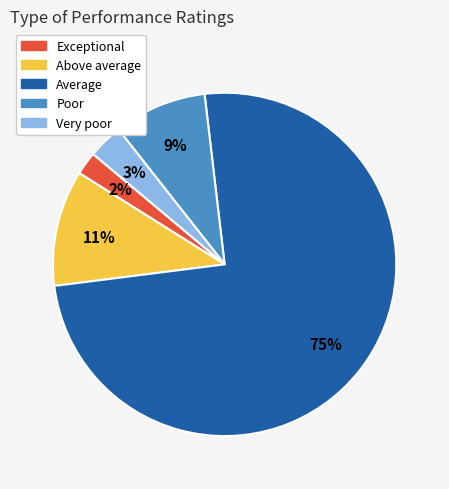

To the nearest percent, what percentage of the pie is Poor?

9%